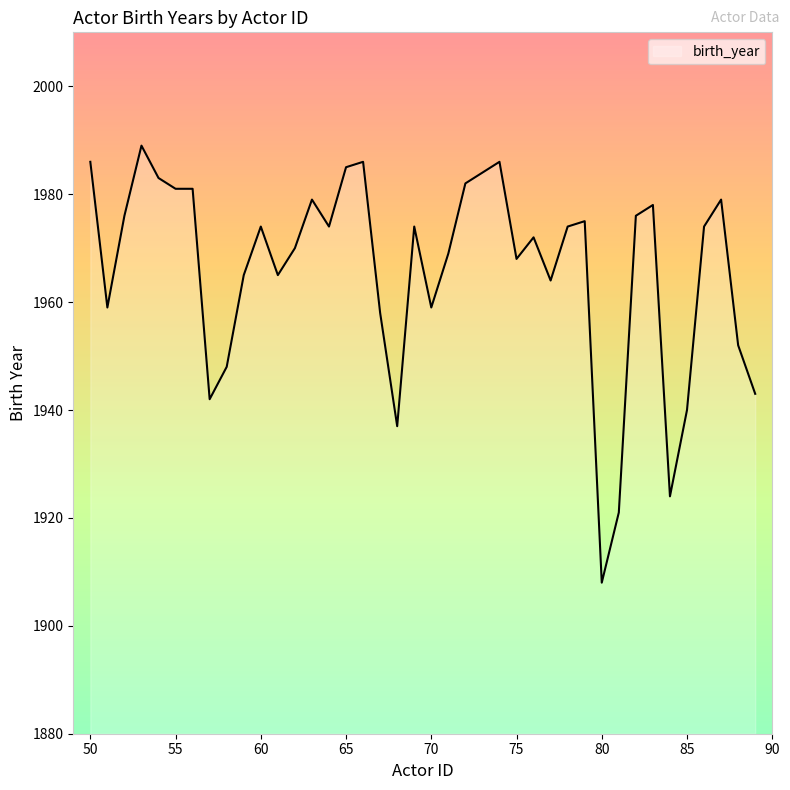

What is the difference between the maximum and minimum values?

81